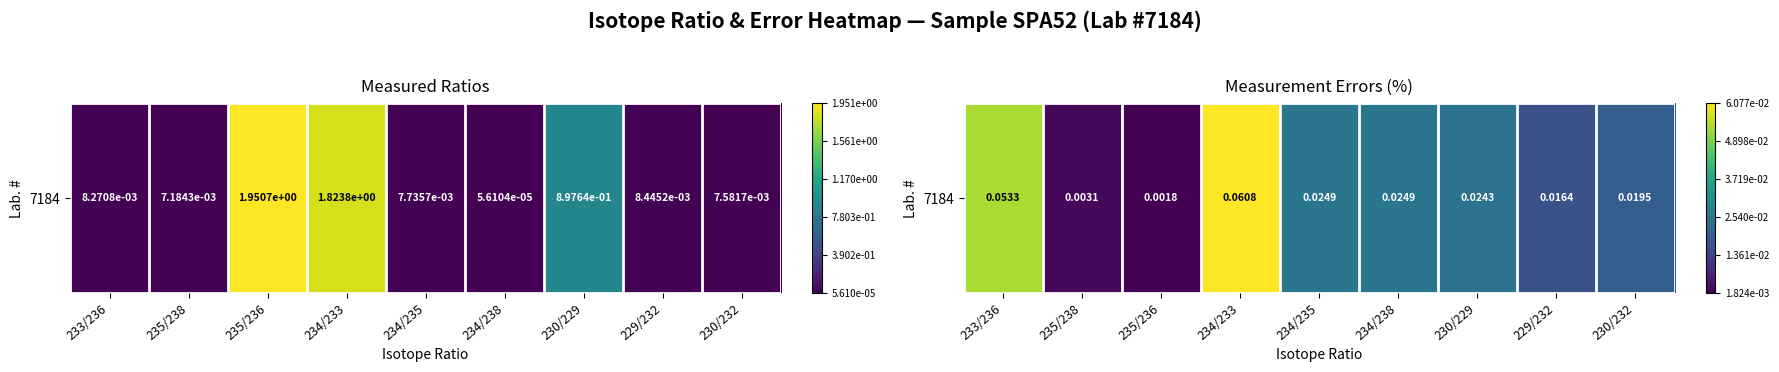

How many categories are shown in the chart?

9